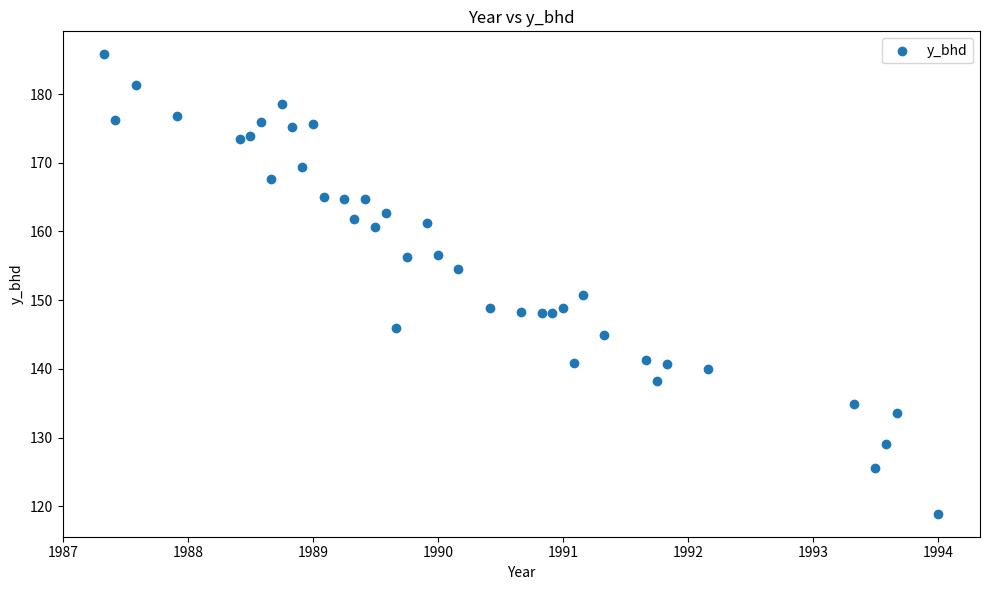

What is the range of Y values (max minus min)?

66.9